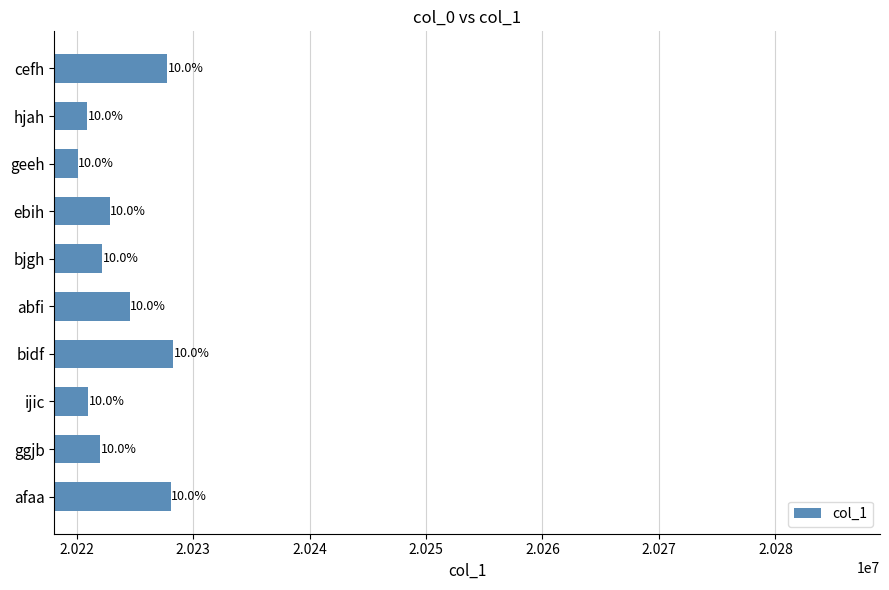

What is the difference between the maximum and minimum values?

8175